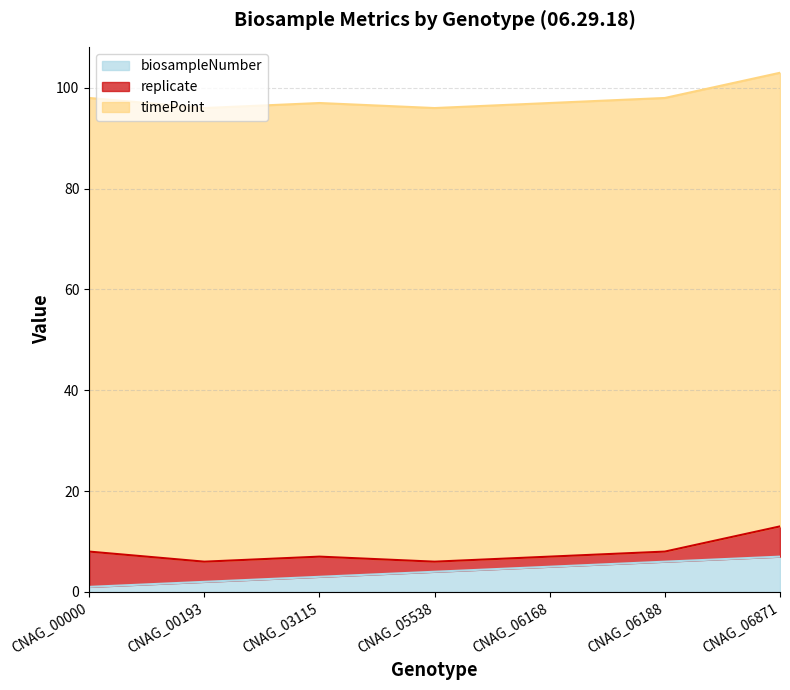

How many data points does each series have?

7